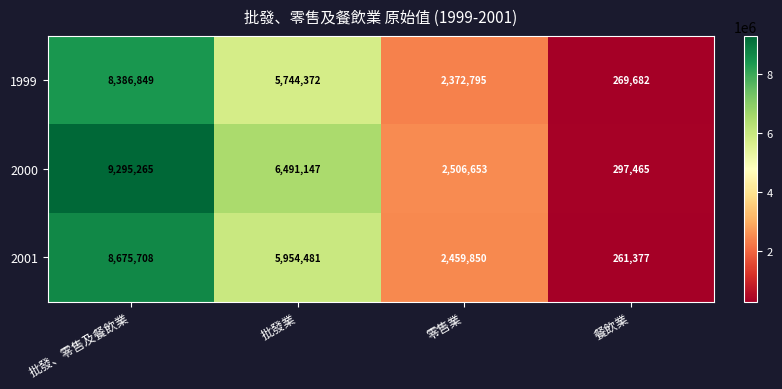

Rank the series by their average value, from lowest to highest.

1999, 2001, 2000